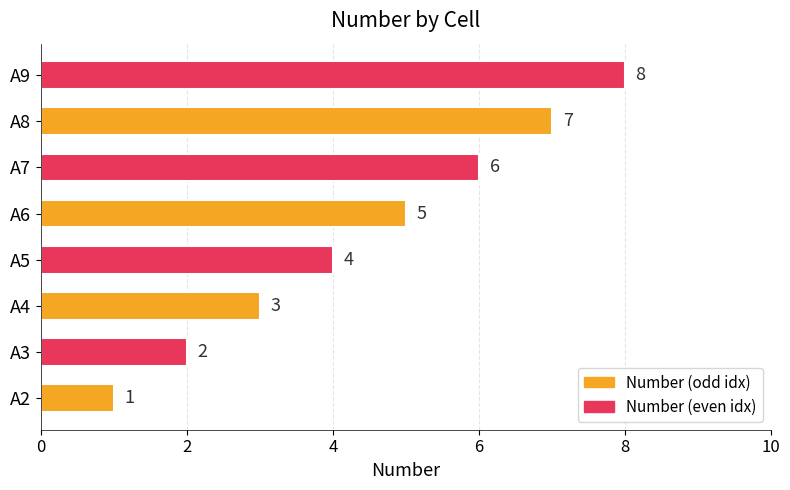

How many distinct data groups are displayed?

1